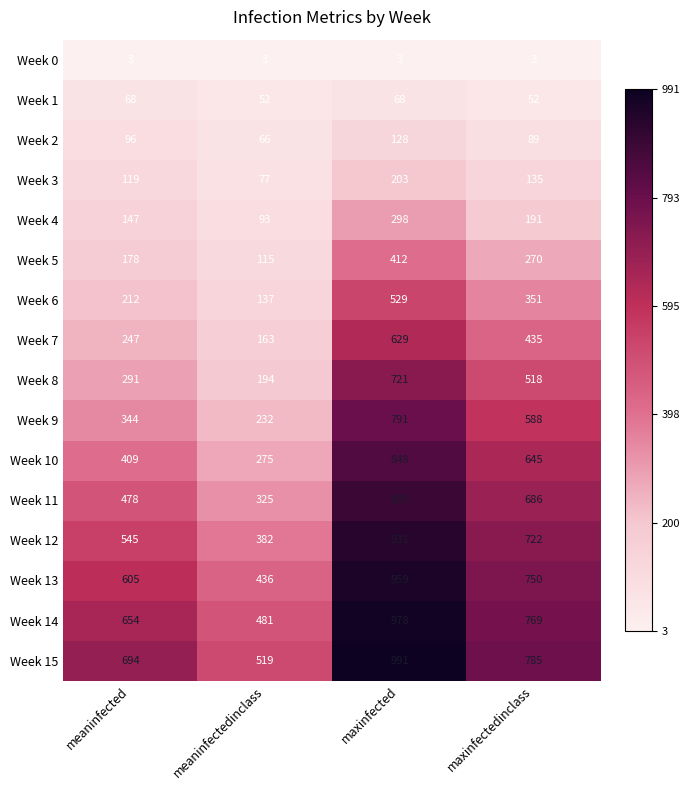

What is the sum of the Week 15 values at meaninfectedinclass and meaninfected?

1213